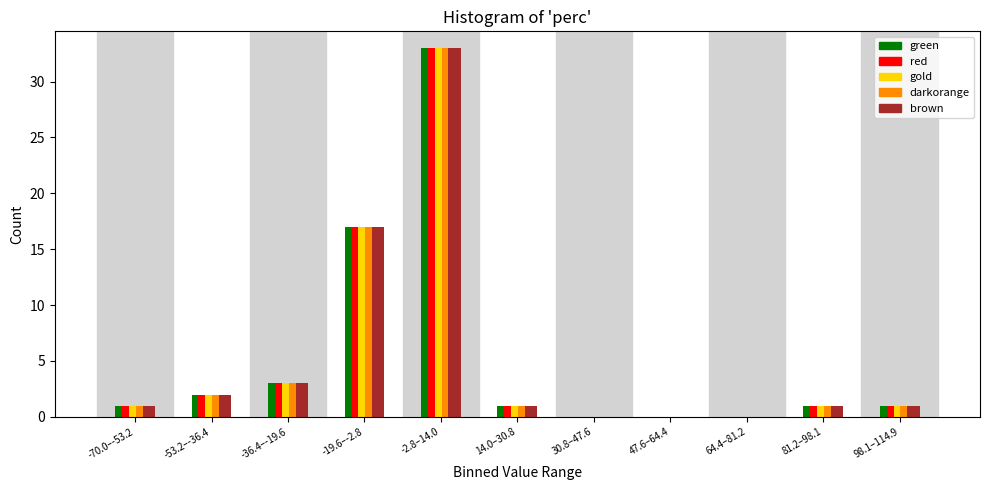

Which label corresponds to the largest value in the chart?

-2.8–14.0